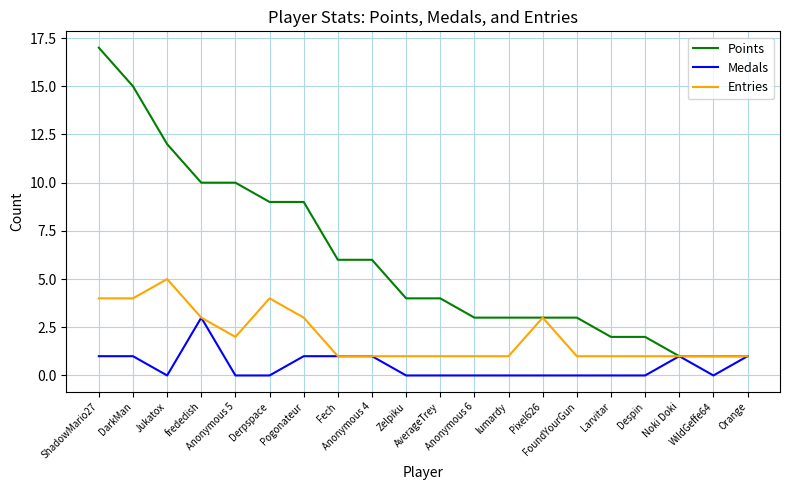

What is the greatest value displayed?

17